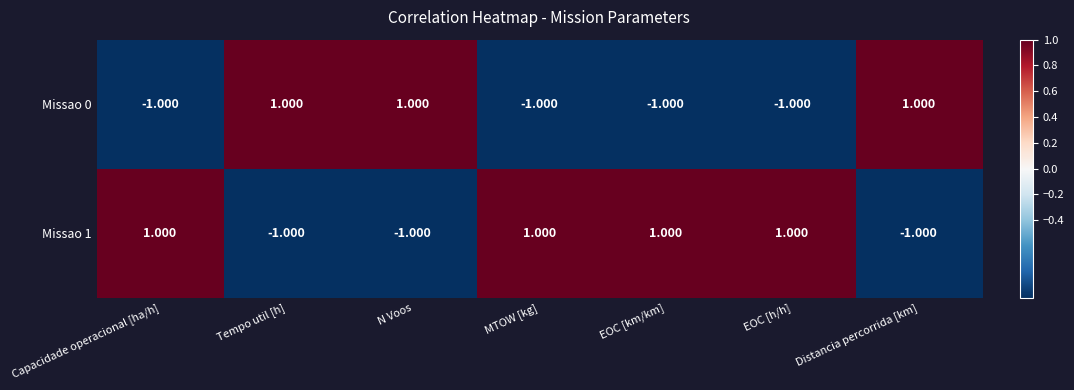

How many values in Missao 1 are above zero?

4